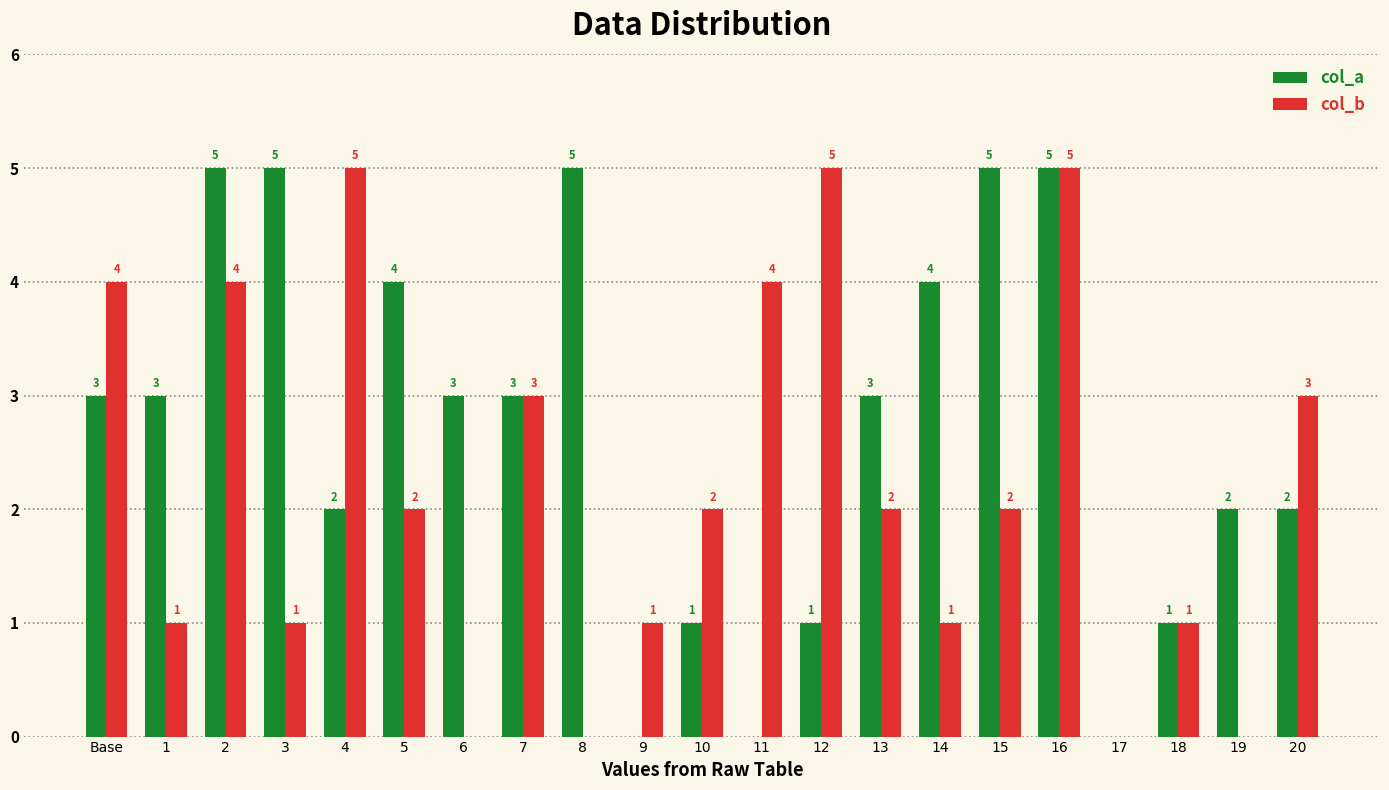

Reading right to left, extract all data points from this chart.

col_a: 2	2	1	0	5	5	4	3	1	0	1	0	5	3	3	4	2	5	5	3	3
col_b: 3	0	1	0	5	2	1	2	5	4	2	1	0	3	0	2	5	1	4	1	4